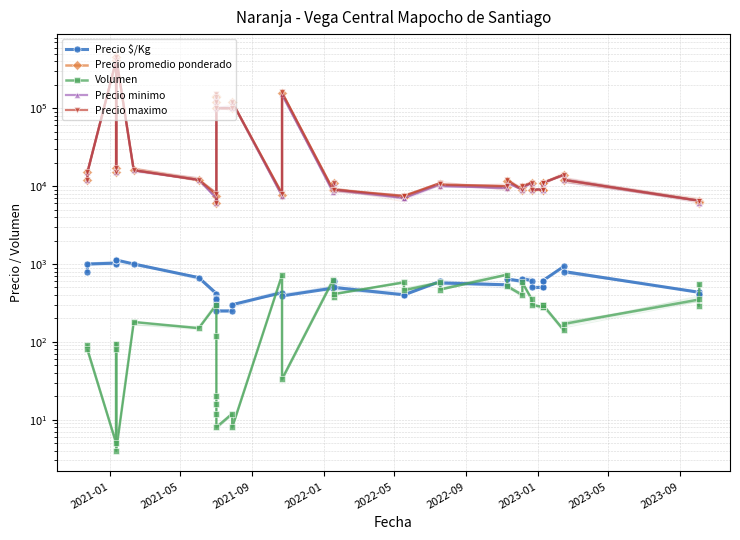

What is the difference between the second highest and second lowest values in the Precio $/Kg series?

875